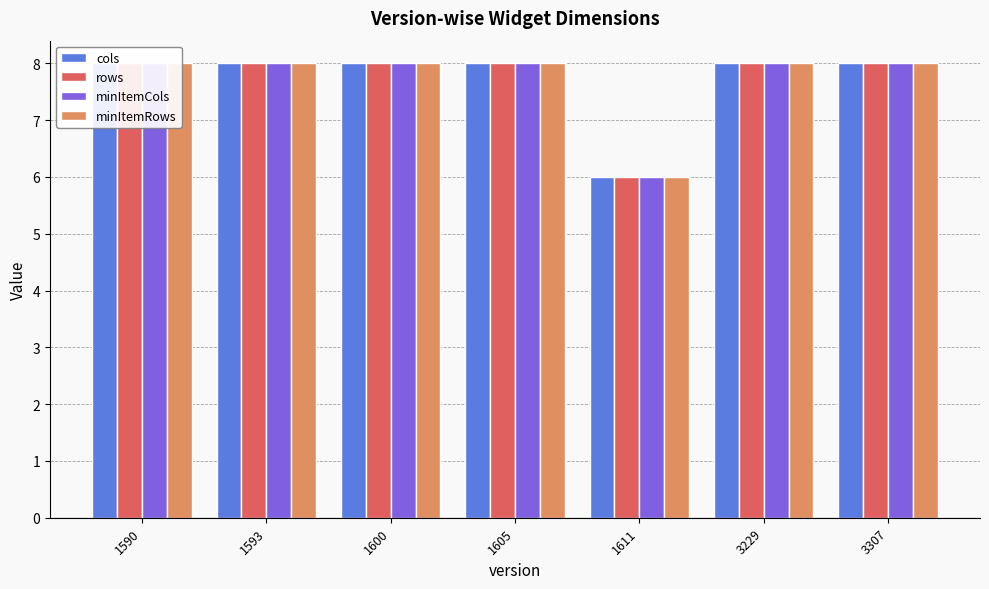

Which category has the highest value in the rows series?

1590